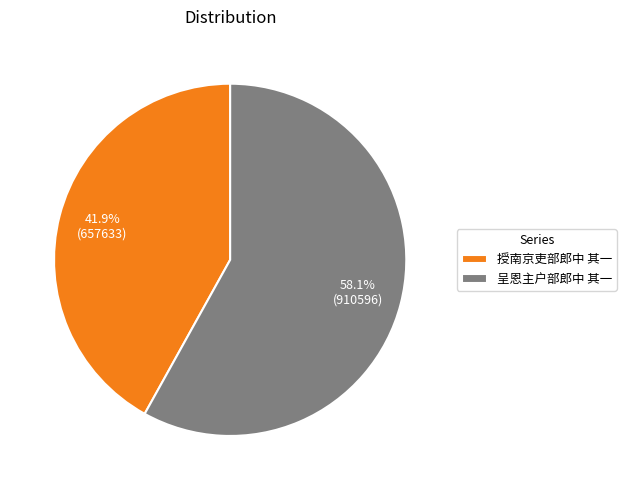

Combined, what portion of the pie is 呈恩主户部郎中 其一 and 授南京吏部郎中 其一?

100.0%